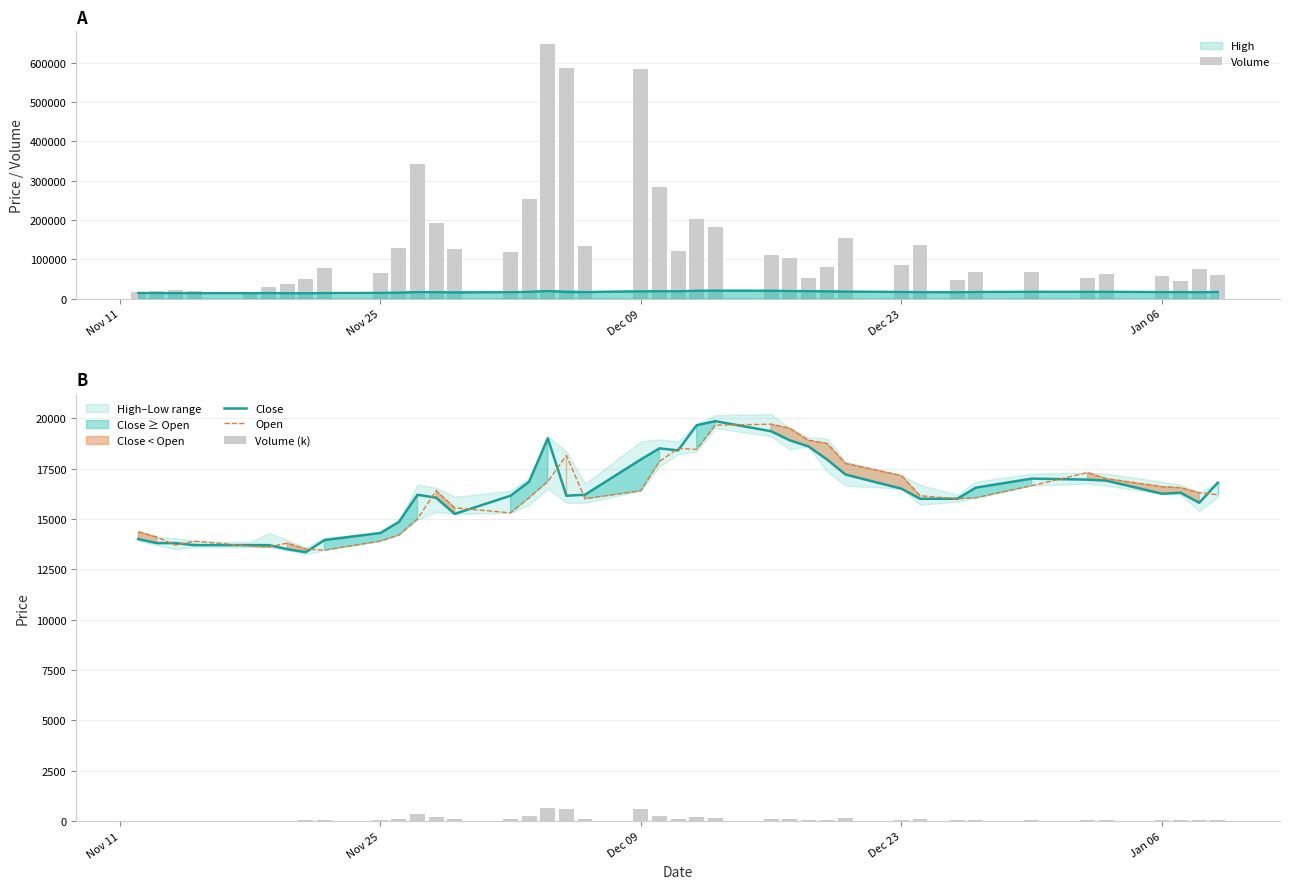

Count the number of data series in this chart.

4